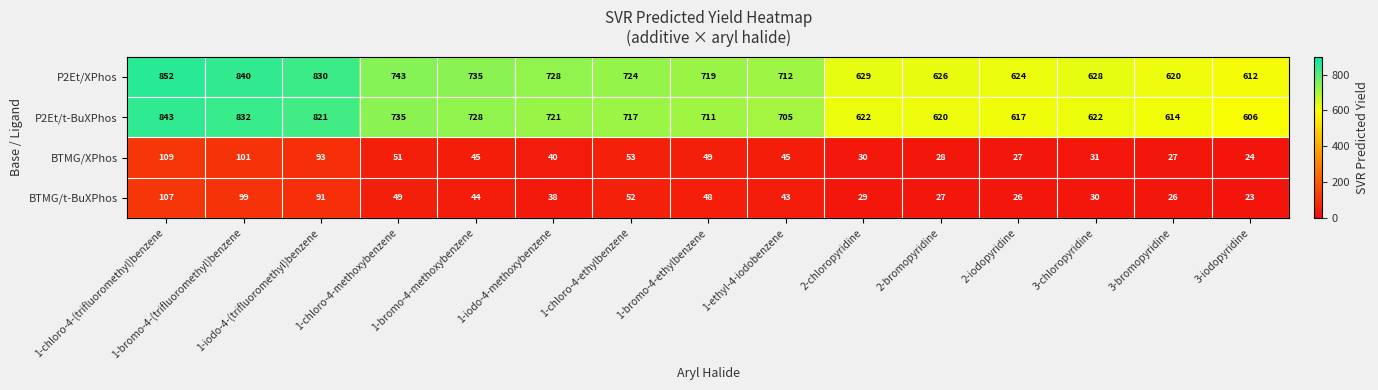

Between 1-chloro-4-(trifluoromethyl)benzene and 1-iodo-4-methoxybenzene, which series saw the biggest shift?

P2Et/XPhos